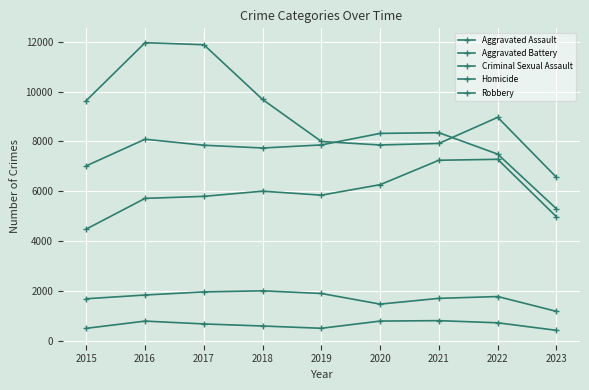

Does the chart display data point markers on the line(s)?

Yes